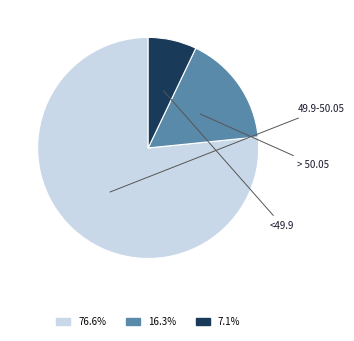

Does any single category account for the majority?

Yes